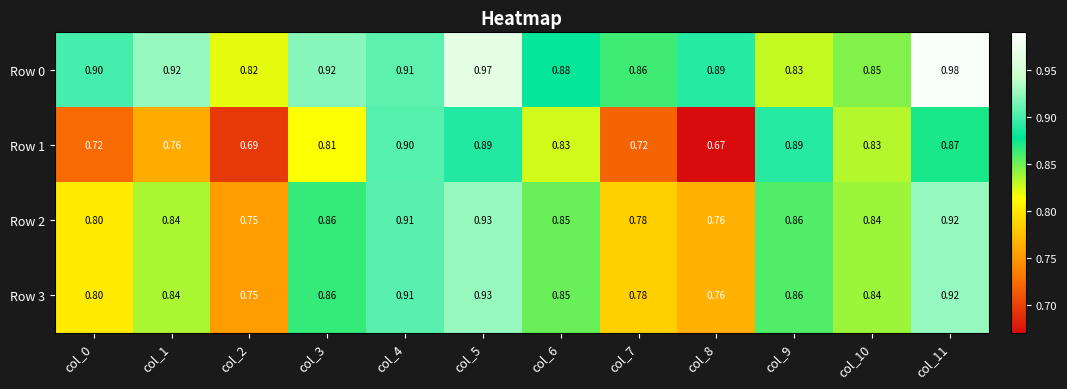

Is the value of Row 2 at col_7 greater than the value of Row 3 at col_2?

Yes